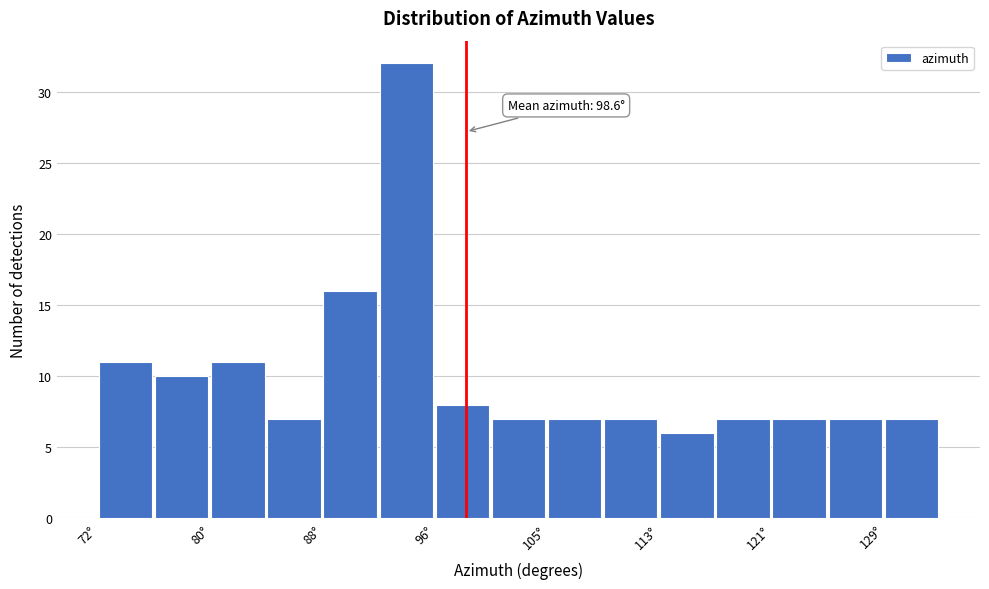

Over which range of the x-axis is the bar tallest?

92 to 96